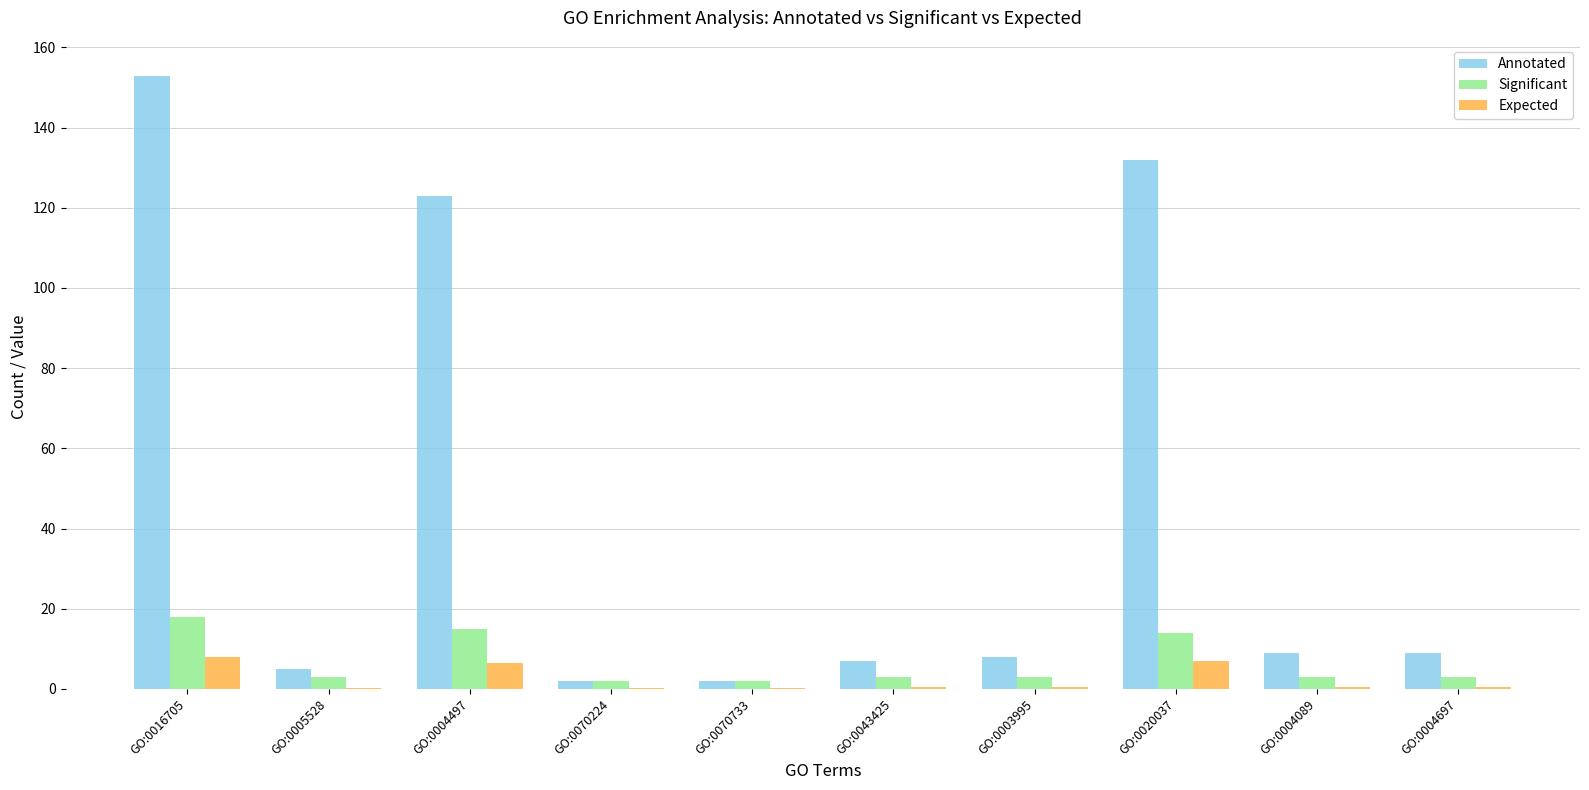

At which category is the sum across all series the highest?

GO:0016705